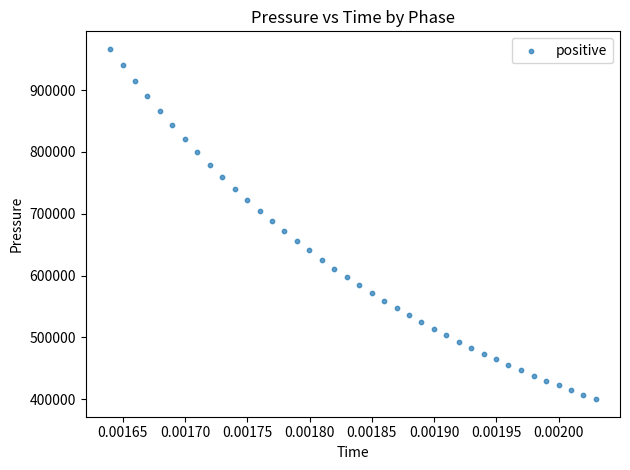

What is the range of Y values (max minus min)?

566620.3